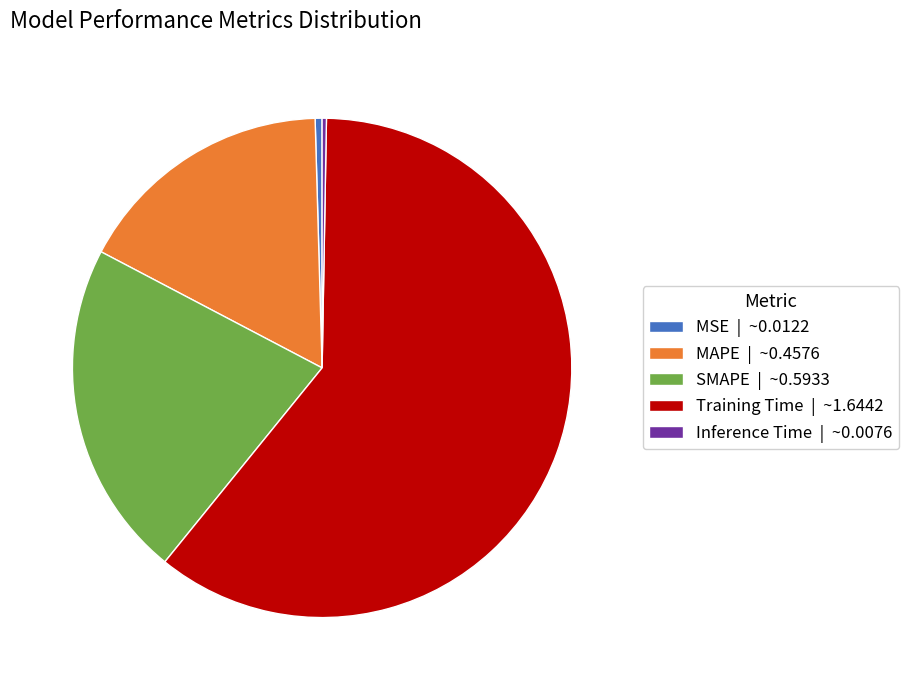

Is there any slice that represents more than half of the pie?

Yes